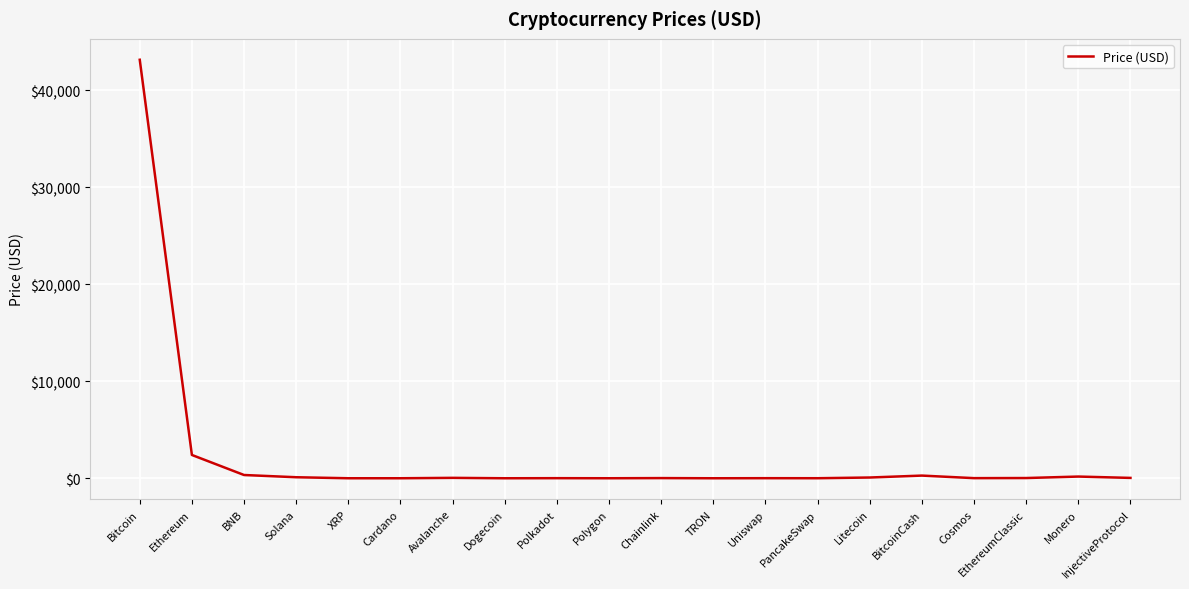

What is the ratio of the value at PancakeSwap to the value at EthereumClassic?

0.2